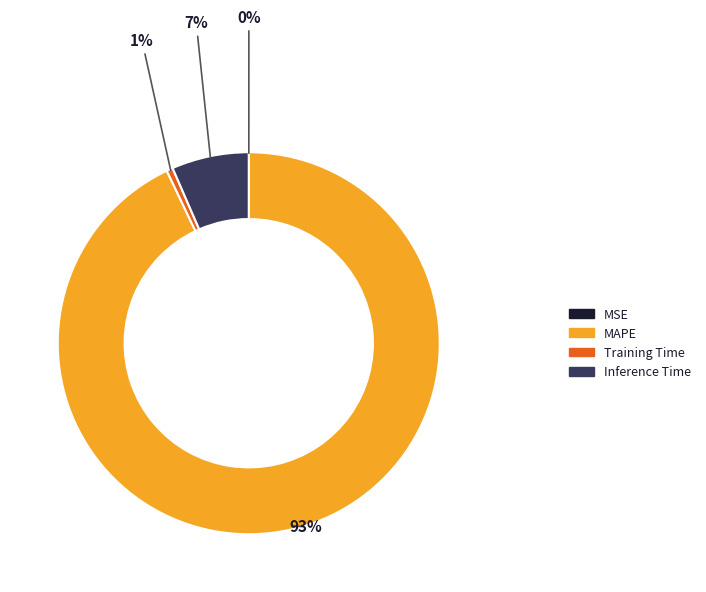

To the nearest percent, what is the average slice percentage?

25%